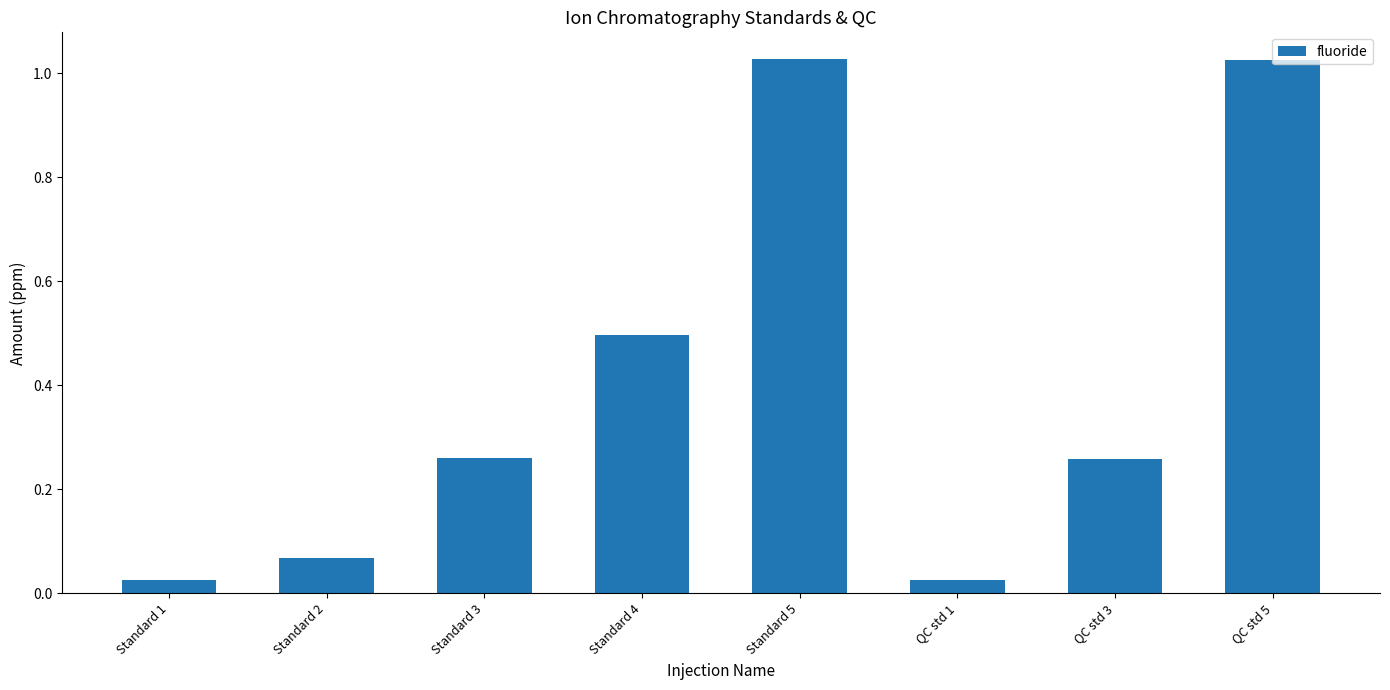

Is it true that the value at QC std 3 is 0.4?

False